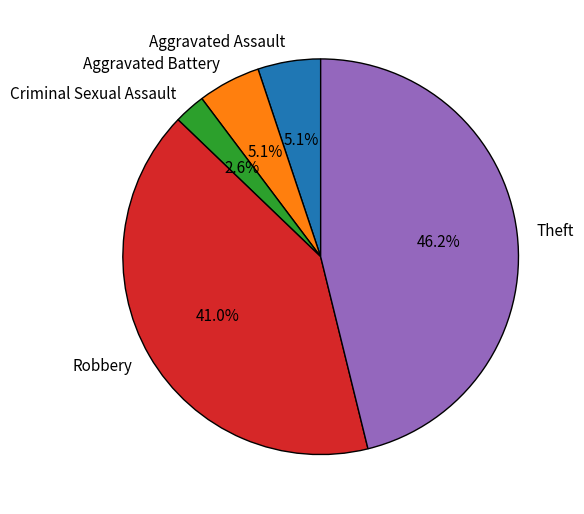

Between Theft and Aggravated Assault, which is larger?

Theft